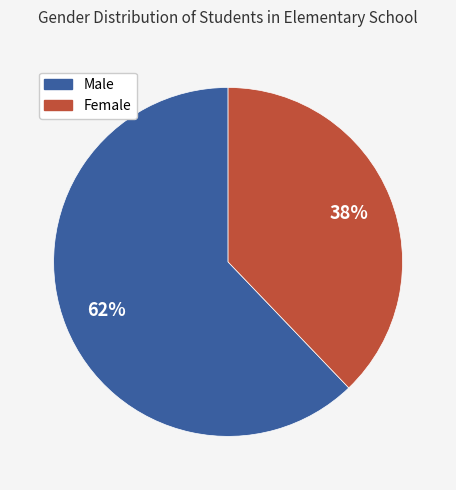

To the nearest percent, what is the combined percentage of Male and Female?

100%